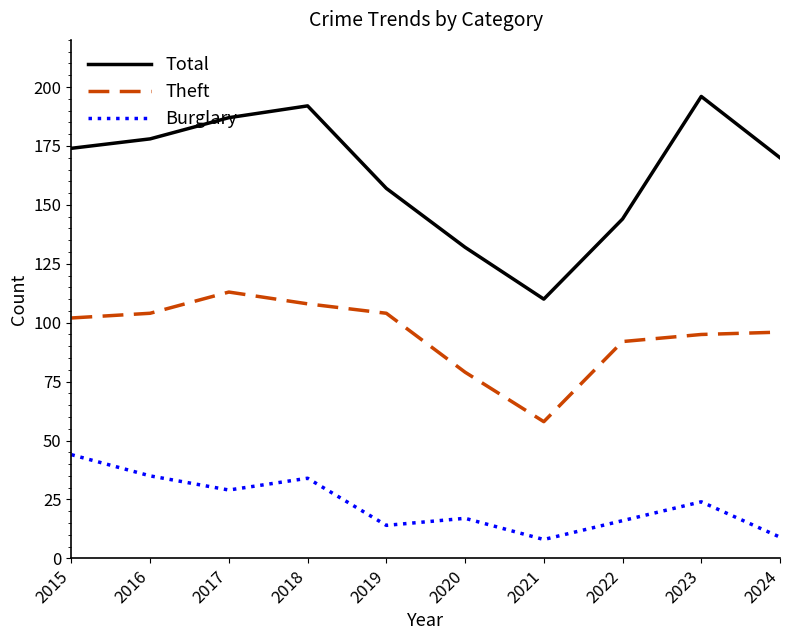

Reading left to right, extract all data points from this chart.

Total: 2015=174	2016=178	2017=187	2018=192	2019=157	2020=132	2021=110	2022=144	2023=196	2024=170
Theft: 2015=102	2016=104	2017=113	2018=108	2019=104	2020=79	2021=58	2022=92	2023=95	2024=96
Burglary: 2015=44	2016=35	2017=29	2018=34	2019=14	2020=17	2021=8	2022=16	2023=24	2024=9